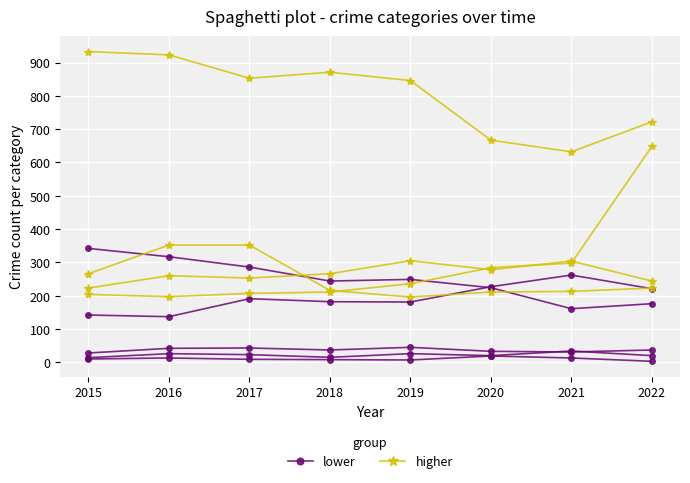

True or false: lower has a value of 13 at 2016.

True